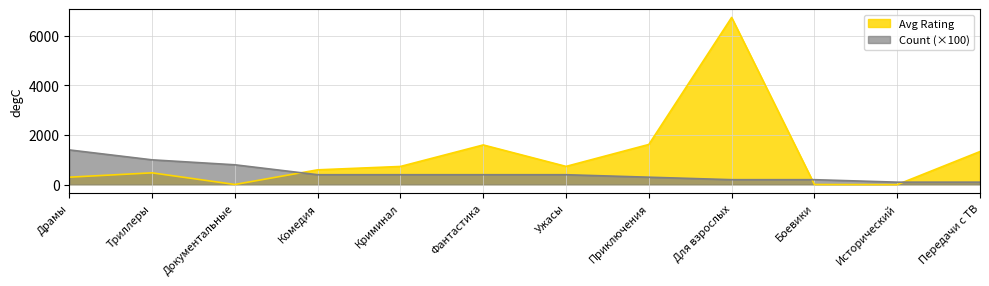

What is the difference between the Count values at Документальные and Драмы?

600